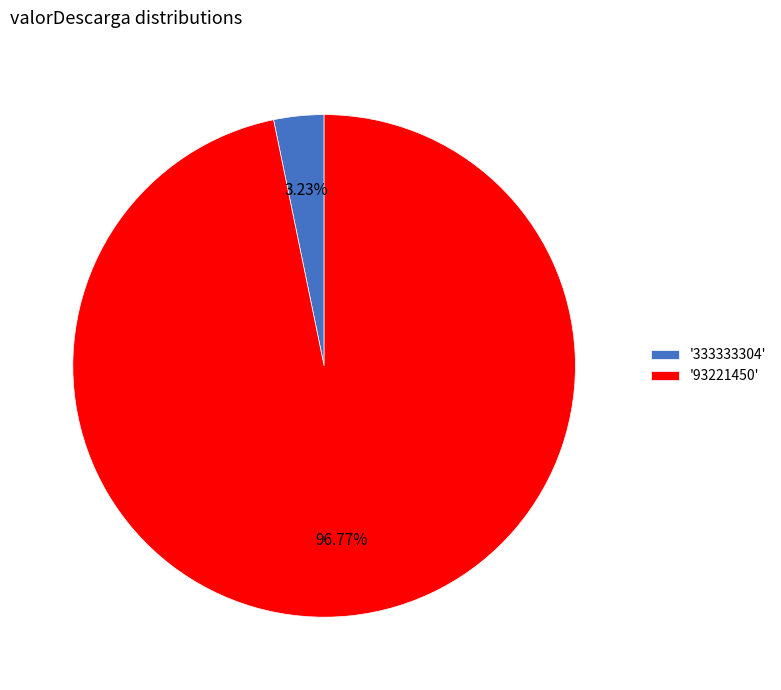

Combined, do '93221450' and '333333304' account for over 50%?

Yes